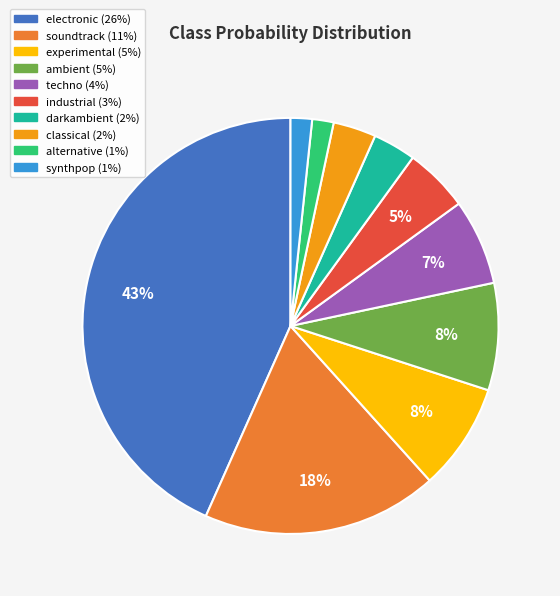

Between darkambient and soundtrack, which is larger?

soundtrack